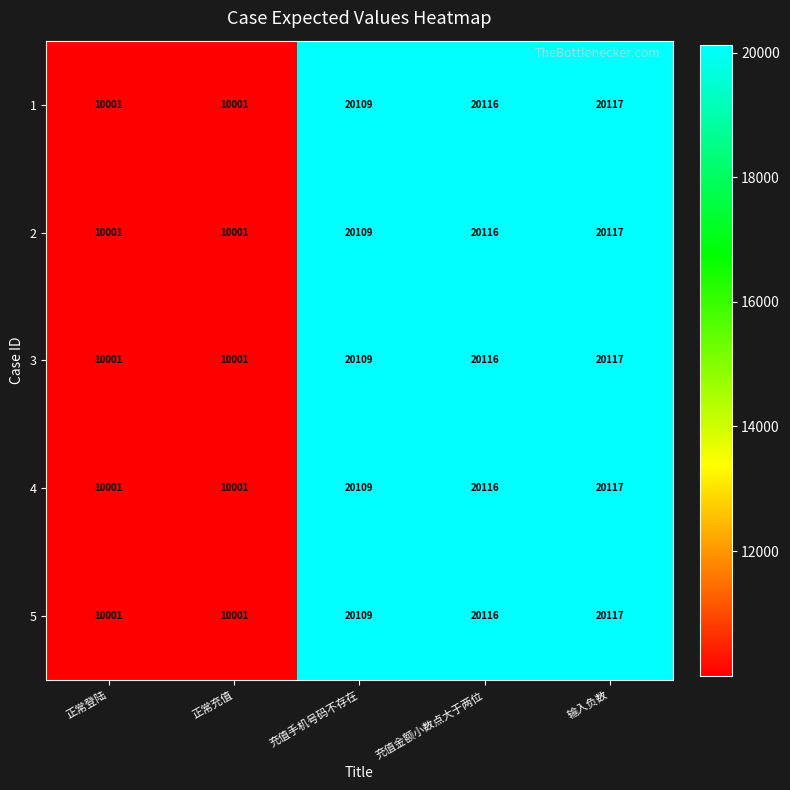

How many values in the 4 series are below 20109?

2